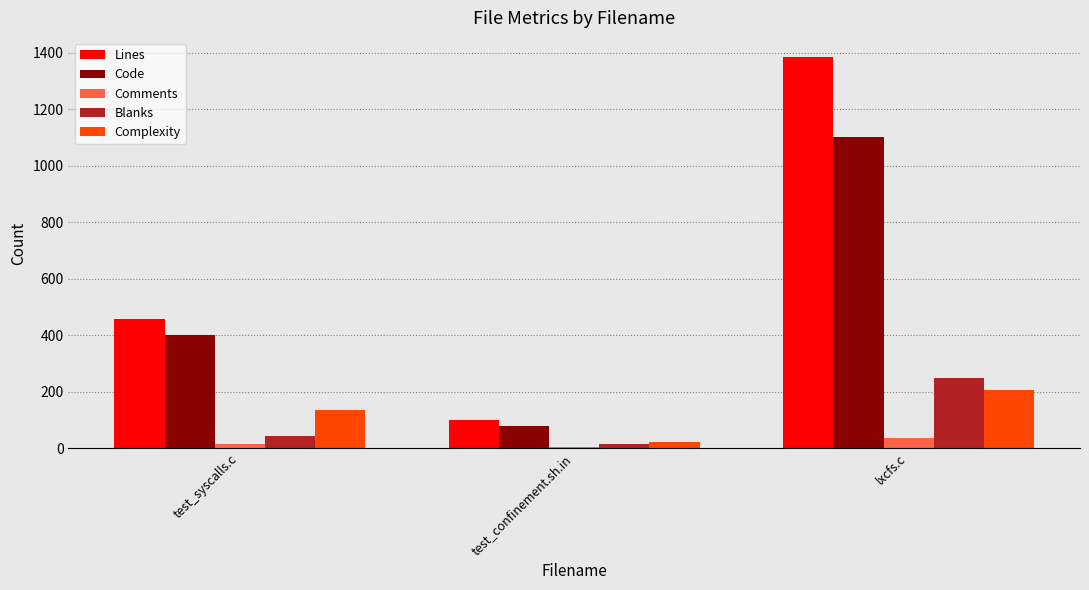

What is the total value across all series at lxcfs.c?

2971